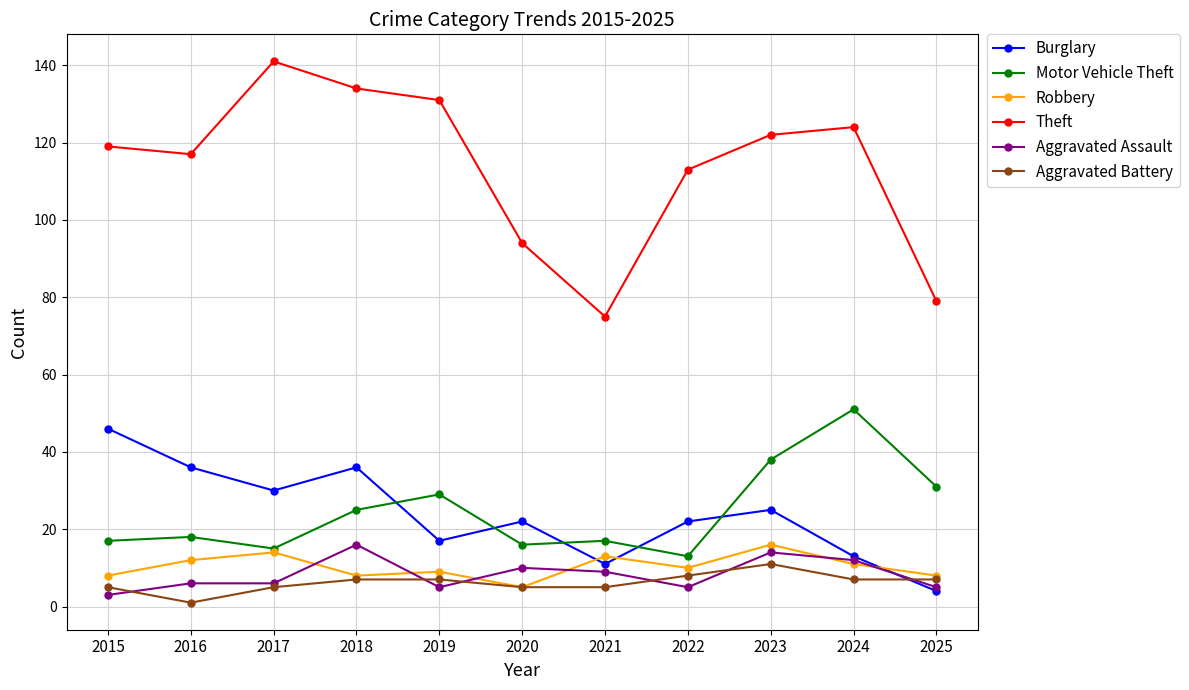

Reading left to right, what are all the values shown in this chart?

Burglary: 46	36	30	36	17	22	11	22	25	13	4
Motor Vehicle Theft: 17	18	15	25	29	16	17	13	38	51	31
Robbery: 8	12	14	8	9	5	13	10	16	11	8
Theft: 119	117	141	134	131	94	75	113	122	124	79
Aggravated Assault: 3	6	6	16	5	10	9	5	14	12	5
Aggravated Battery: 5	1	5	7	7	5	5	8	11	7	7